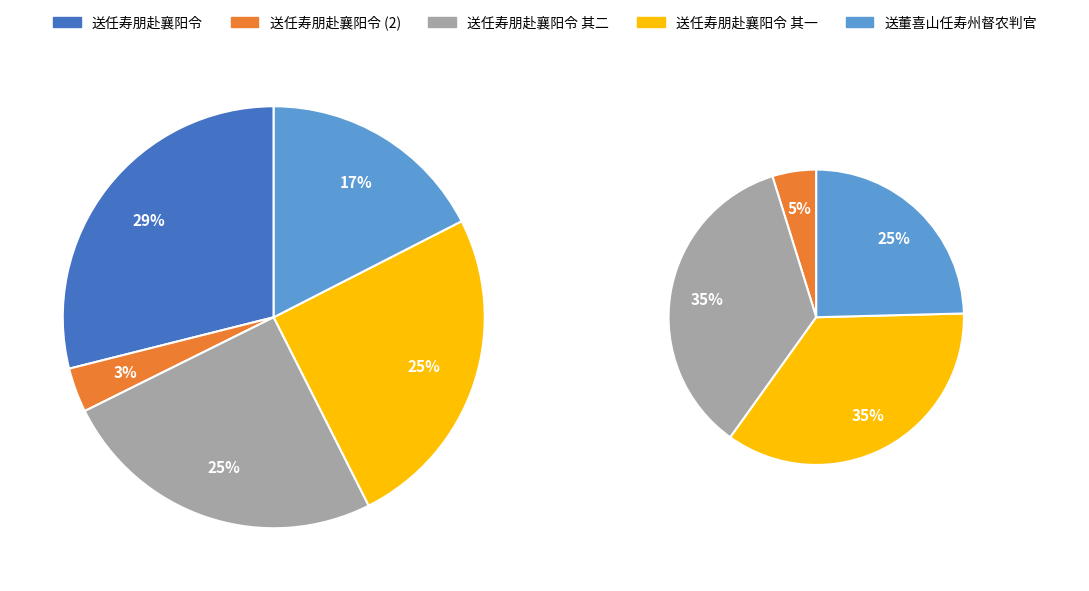

Is it true that 送任寿朋赴襄阳令 is 36% of the pie?

False